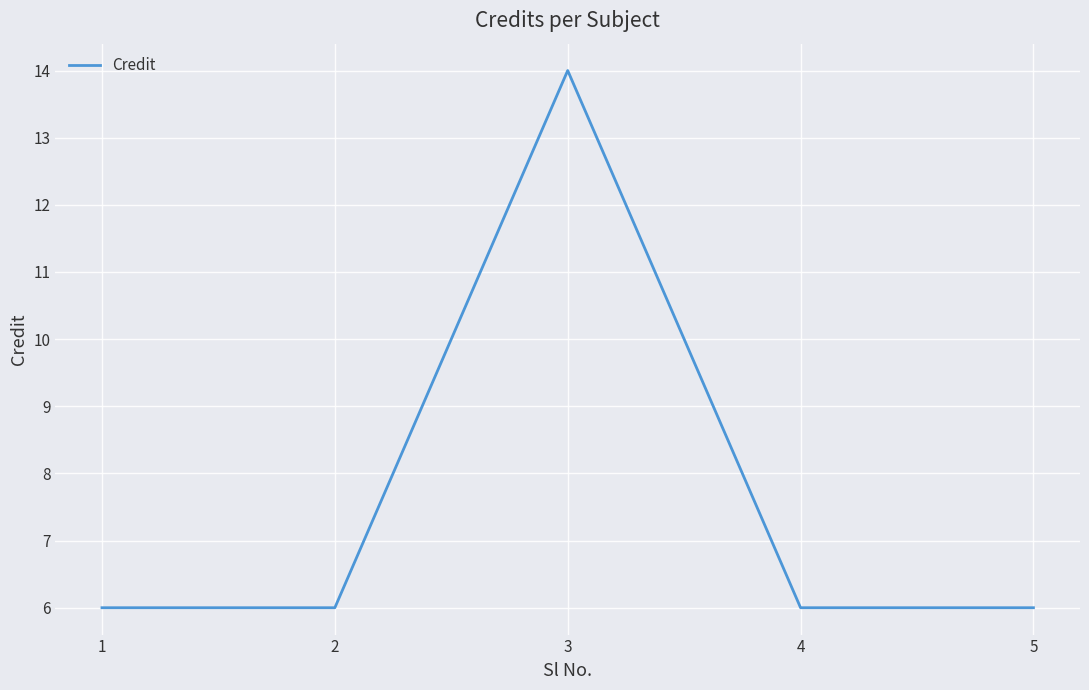

The value at 2 is 6. True or false?

True